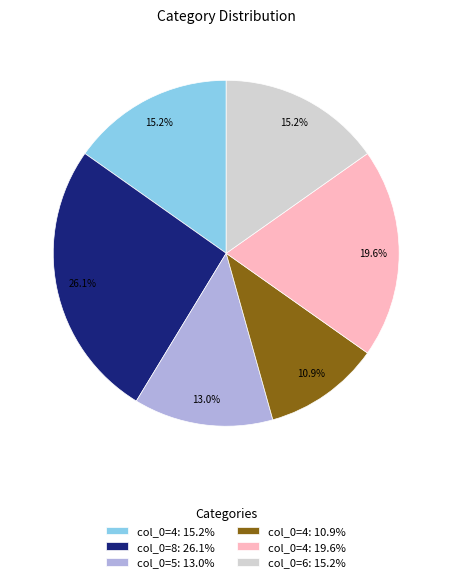

Count the number of slices in the pie.

6